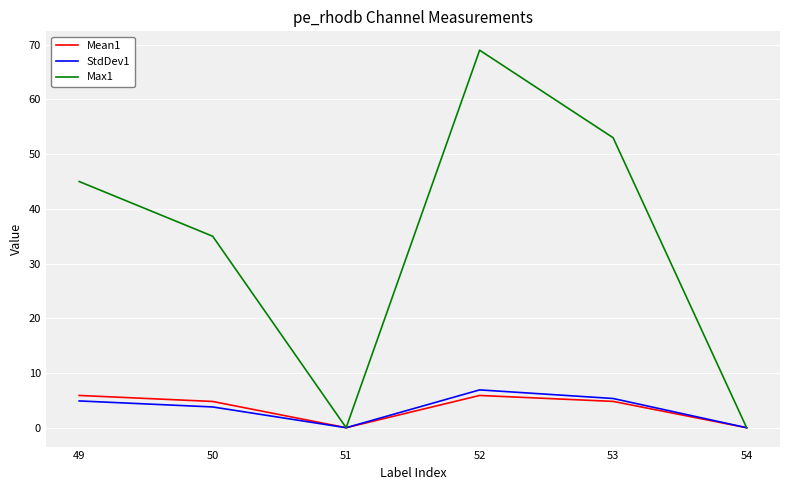

Where is the first local minimum for Mean1?

51